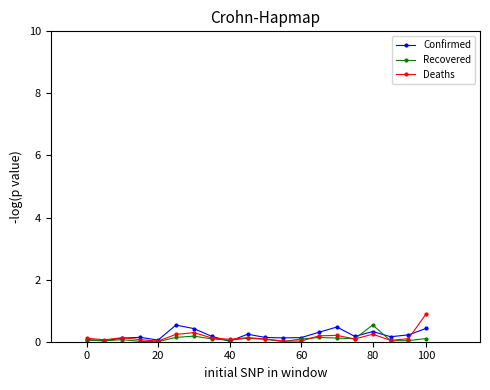

True or false: Confirmed has more than 1 interior local peaks.

True